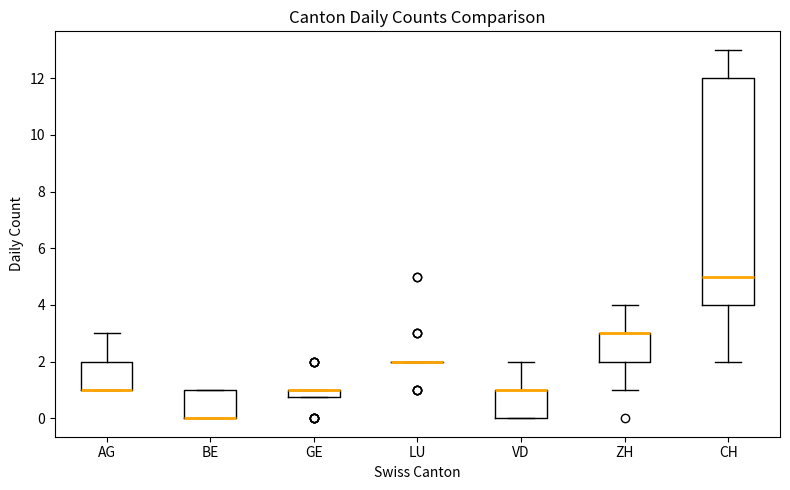

Comparing the boxes themselves (not the whiskers), which one is the tallest?

CH